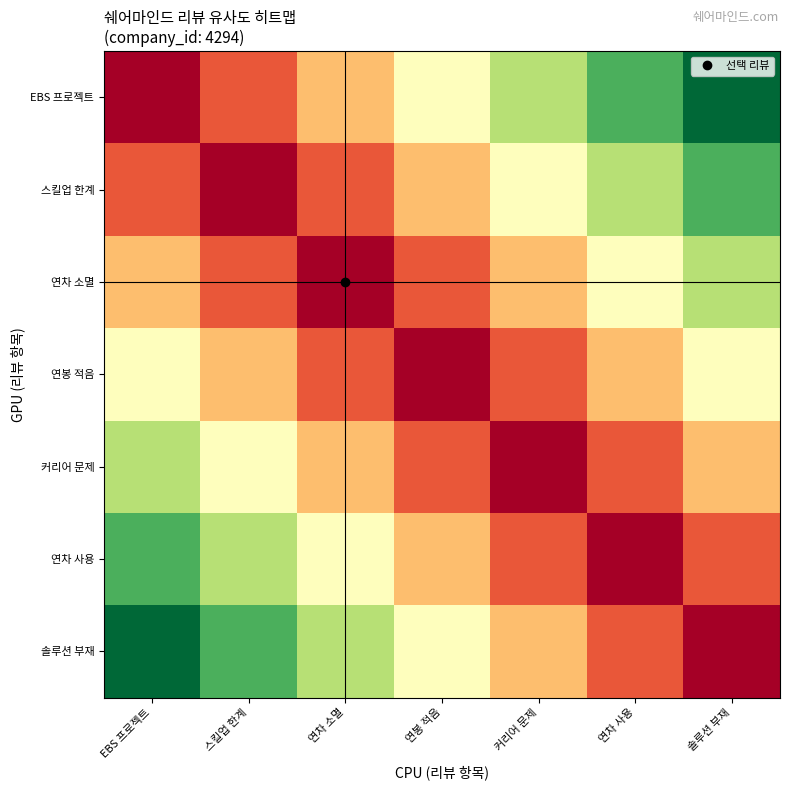

Which series has the largest range (max minus min)?

EBS 프로젝트